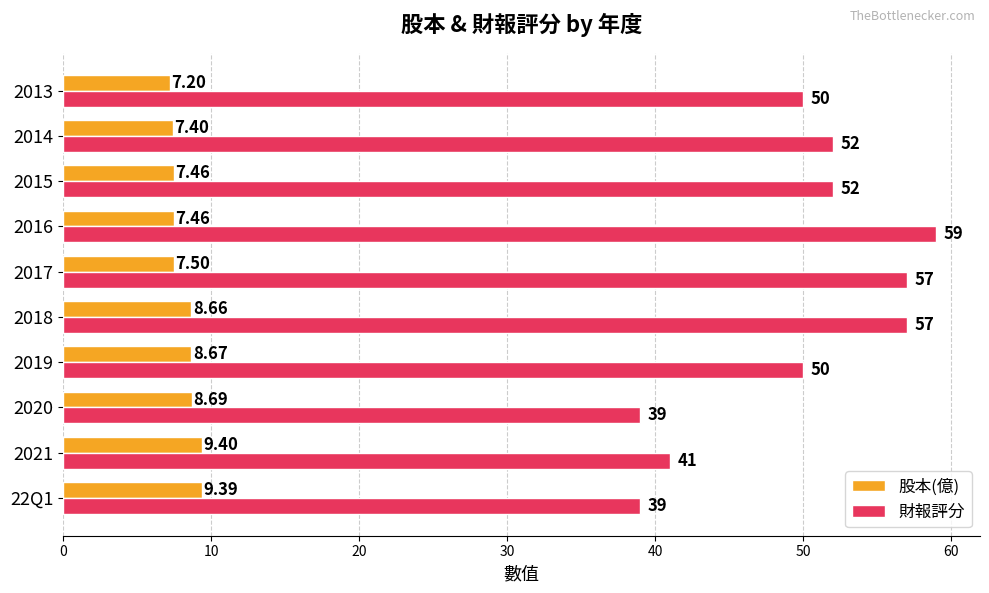

What is the difference between the maximum and second lowest values in the 財報評分 series?

20.0